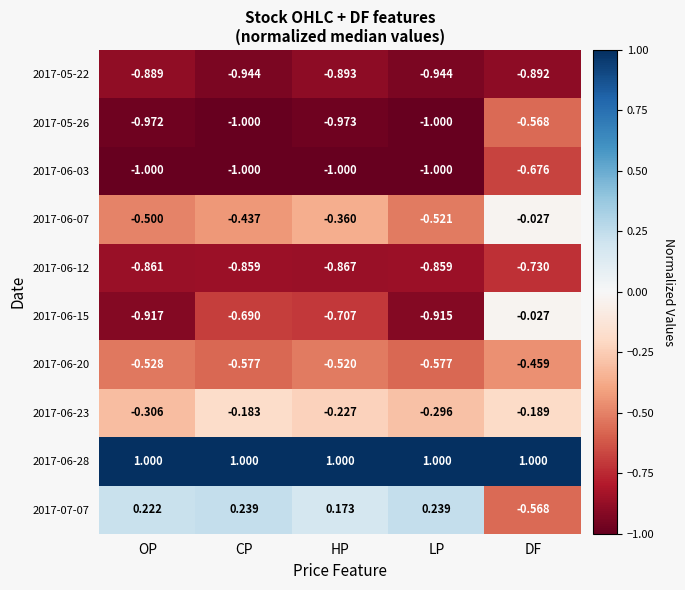

At which label does 2017-06-07 reach its peak?

DF